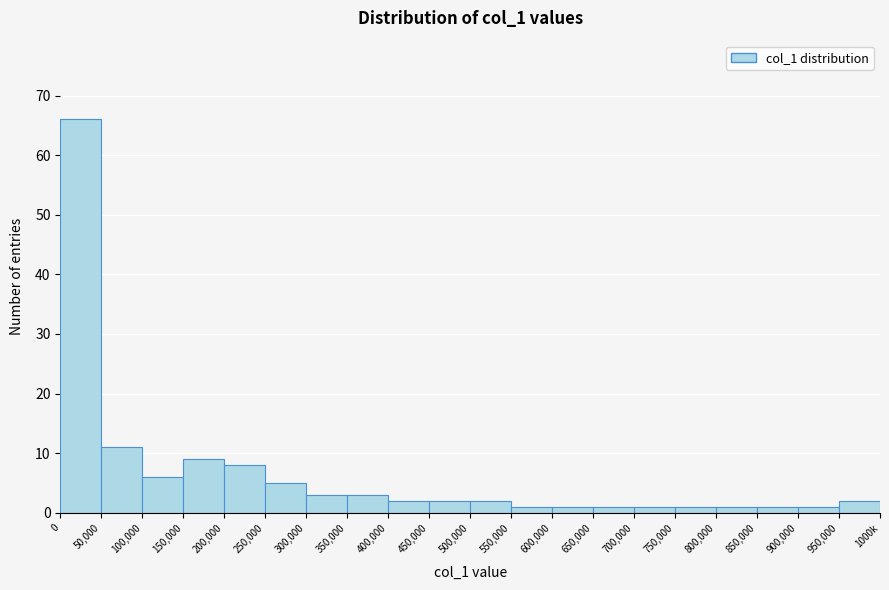

Reading left to right, transcribe all the data shown in this chart.

66	11	6	9	8	5	3	3	2	2	2	1	1	1	1	1	1	1	1	2